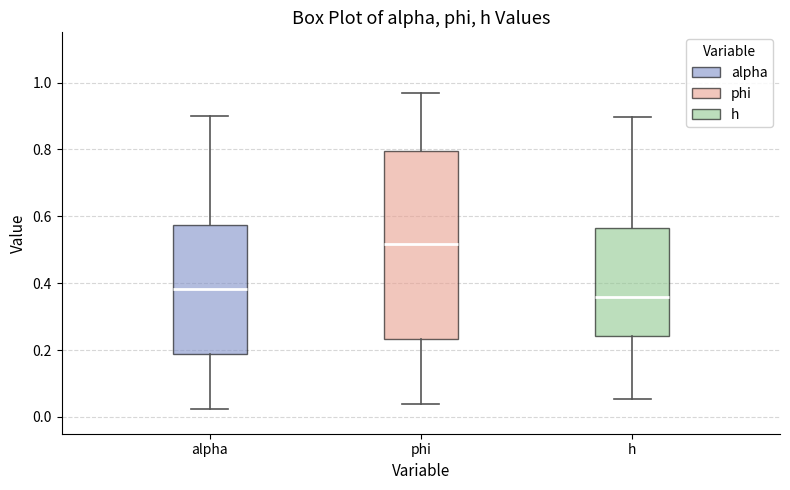

Reading left to right, transcribe this box plot: for each box, give where its median line is, the range the box spans, and where its two whiskers end, as read against the y-axis. The values are not printed on the chart, so give them approximately, as read against the axis.

alpha: median 0.38, box 0.18 to 0.58, whiskers 0.02 to 0.90
phi: median 0.52, box 0.24 to 0.80, whiskers 0.04 to 0.96
h: median 0.36, box 0.24 to 0.56, whiskers 0.06 to 0.90